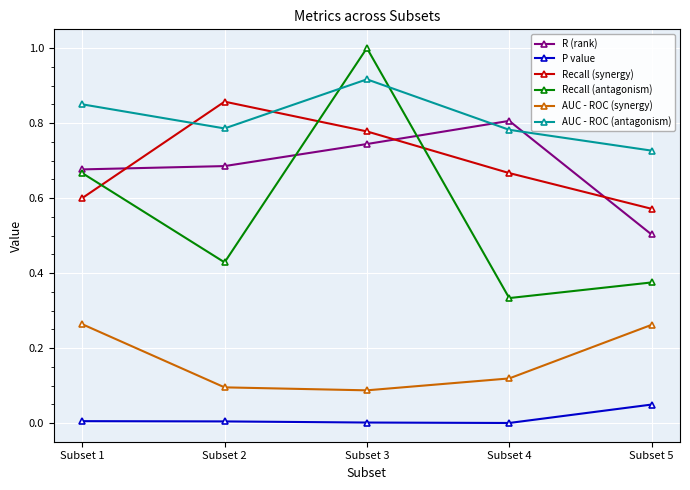

True or false: R (rank) and AUC - ROC (synergy) intersect in this chart.

False